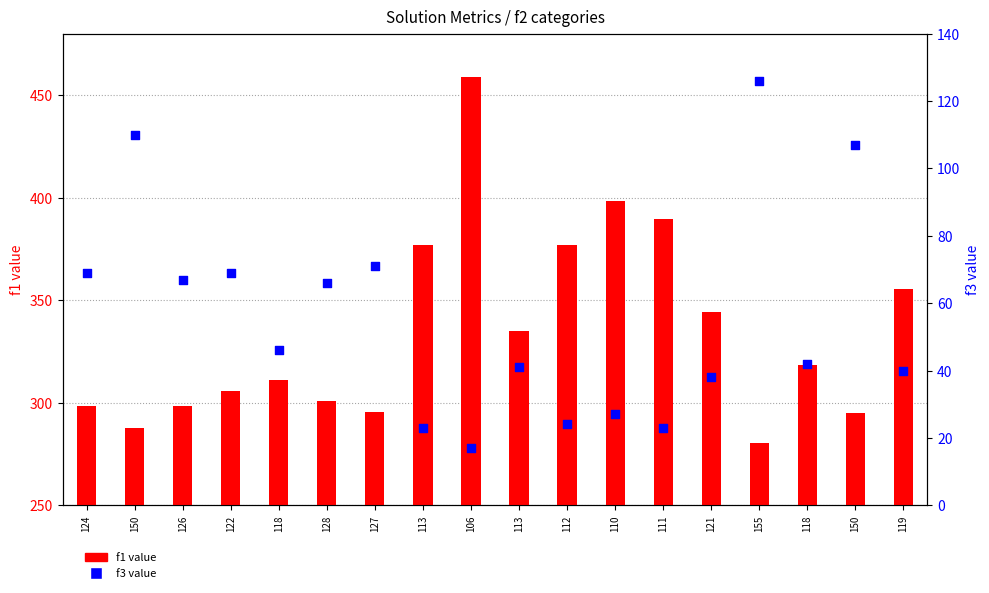

What is the total value across all series at 119?

395.3